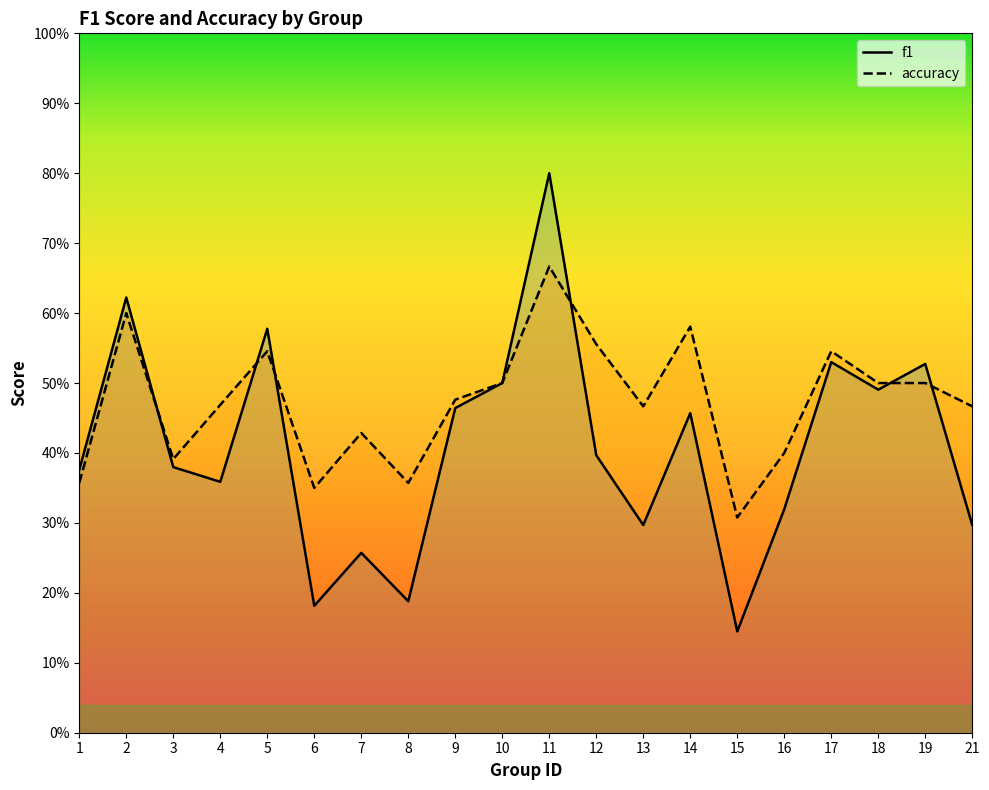

What is the value of the accuracy point at the 19th from the left?

0.5